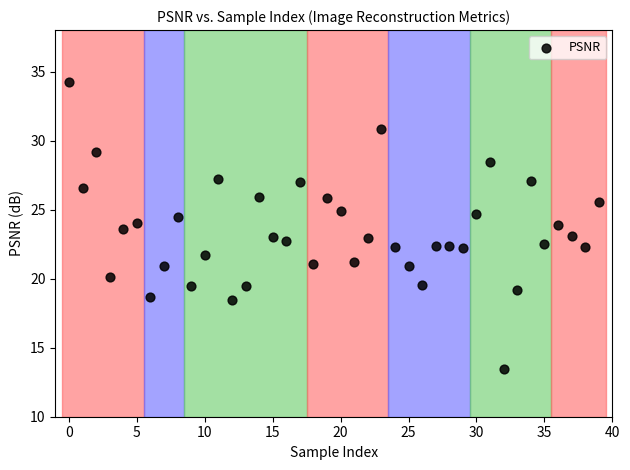

What is the range of Y values (max minus min)?

20.8